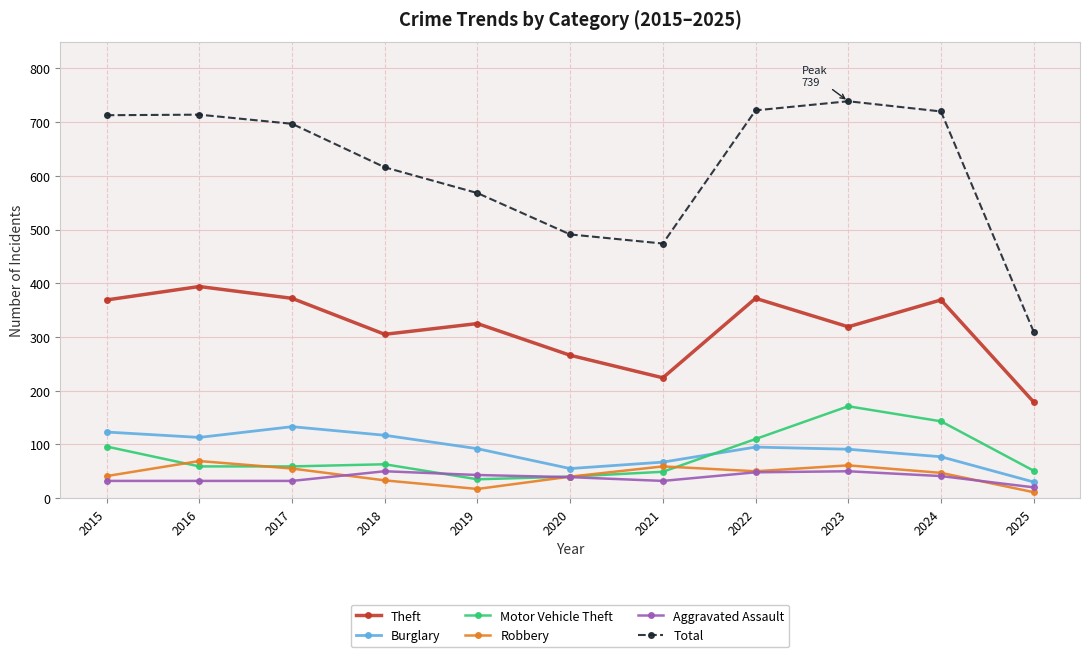

The value of Robbery at 2023 is 61. True or false?

True